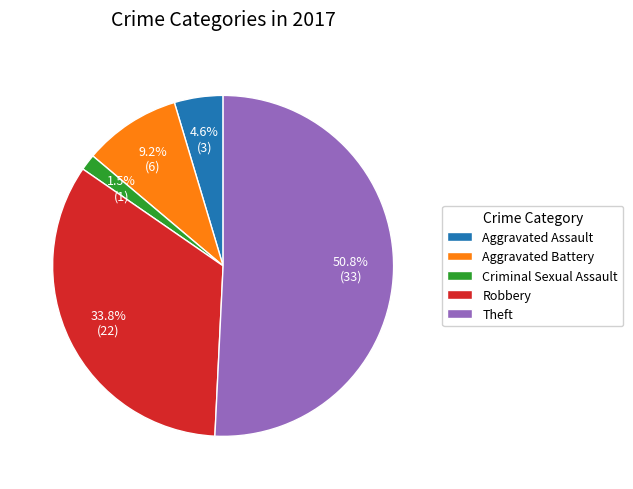

Combined, do Criminal Sexual Assault and Theft account for over 50%?

Yes